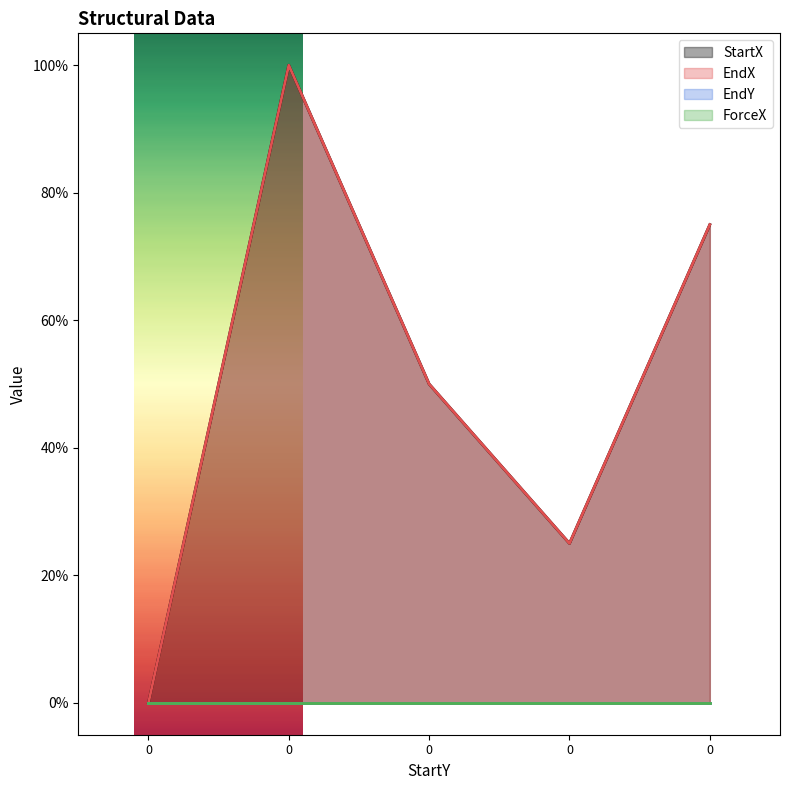

What is the difference between the second highest and second lowest values in the EndX series?

0.5